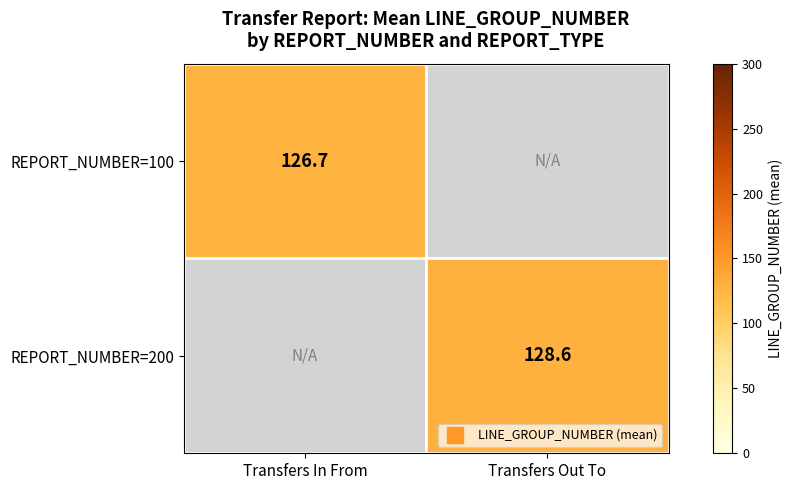

What is the smallest value displayed?

126.7